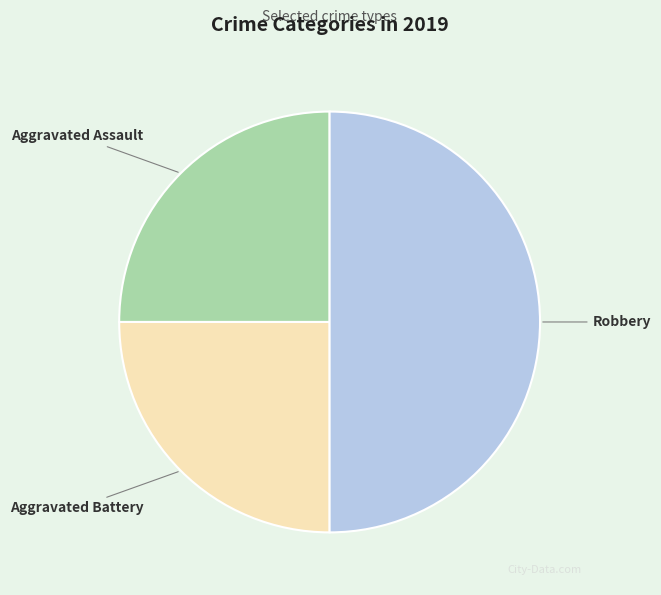

How many slices are in this pie chart?

3